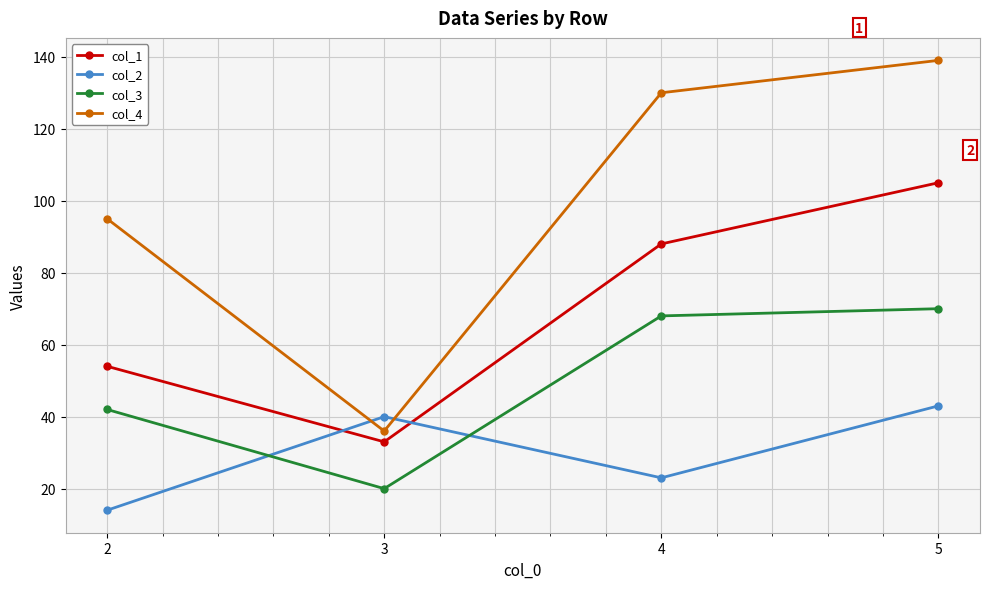

What is the difference between the second highest and minimum values in the col_3 series?

48